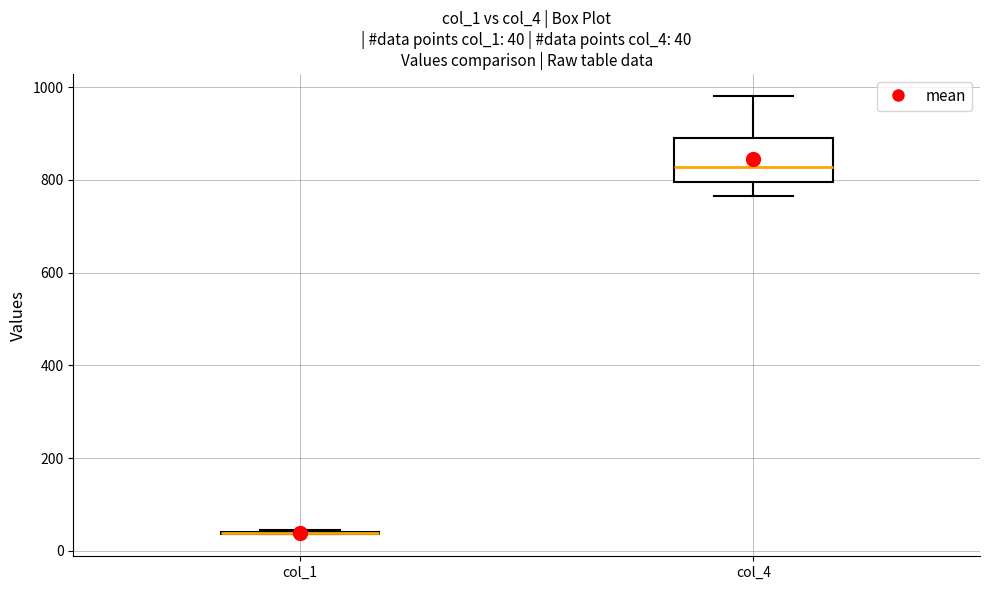

Which box is the tallest, from its lower edge to its upper edge?

col_4